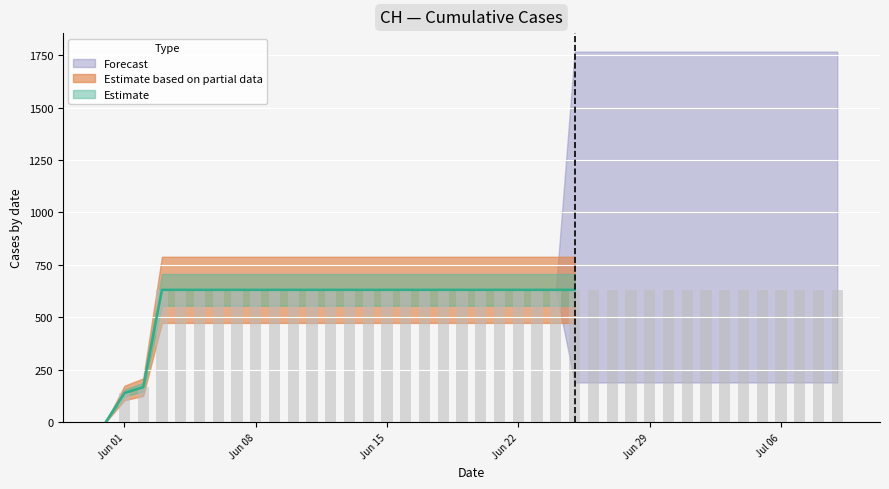

Where is the data nearest to the value 315?

2020-06-02